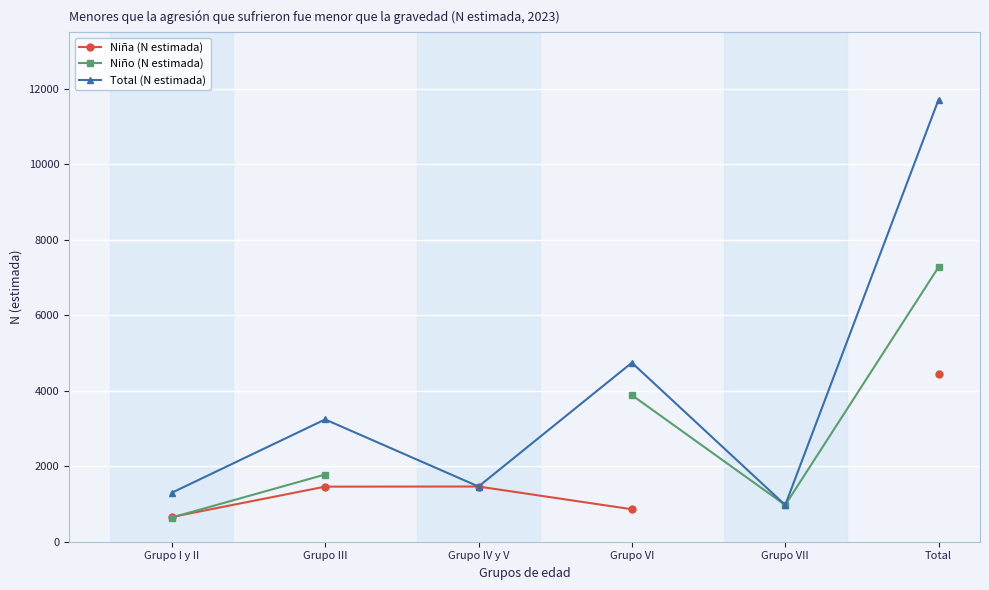

Between Grupo VII and Total, which series saw the biggest shift?

Total (N estimada)